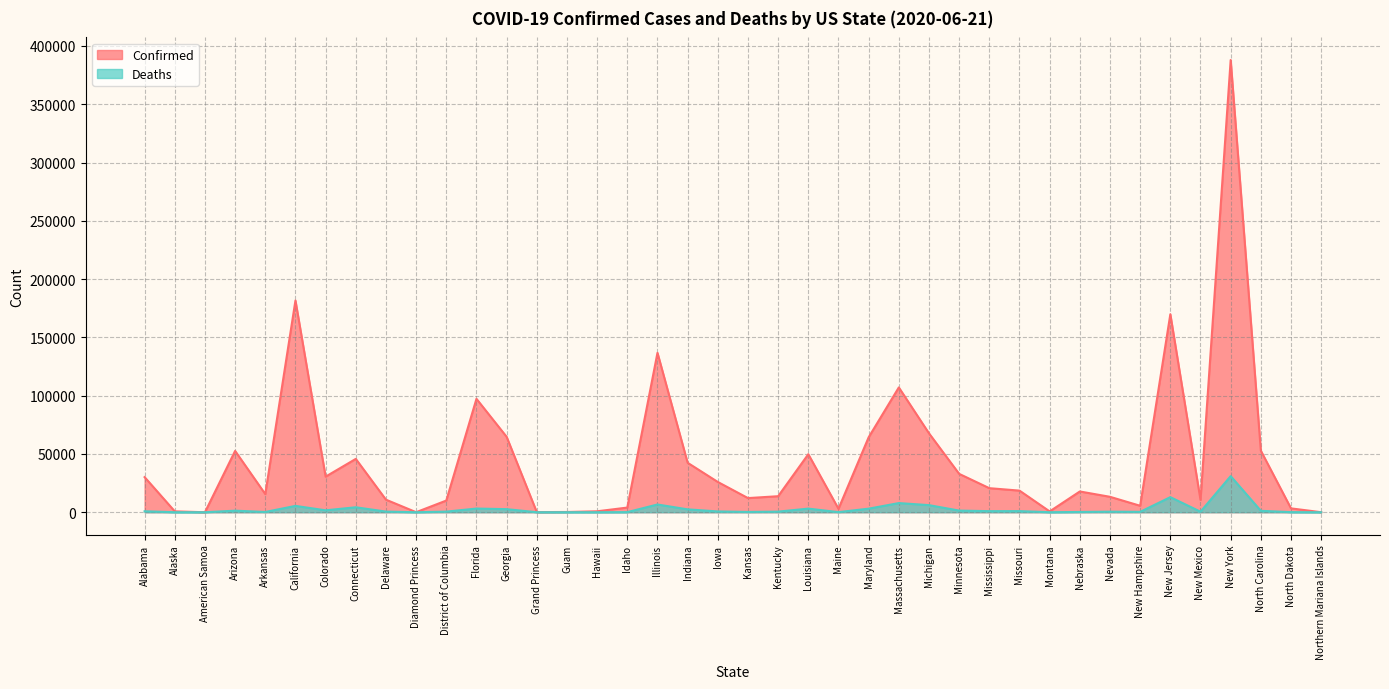

Which series changed the most between American Samoa and Michigan?

Confirmed